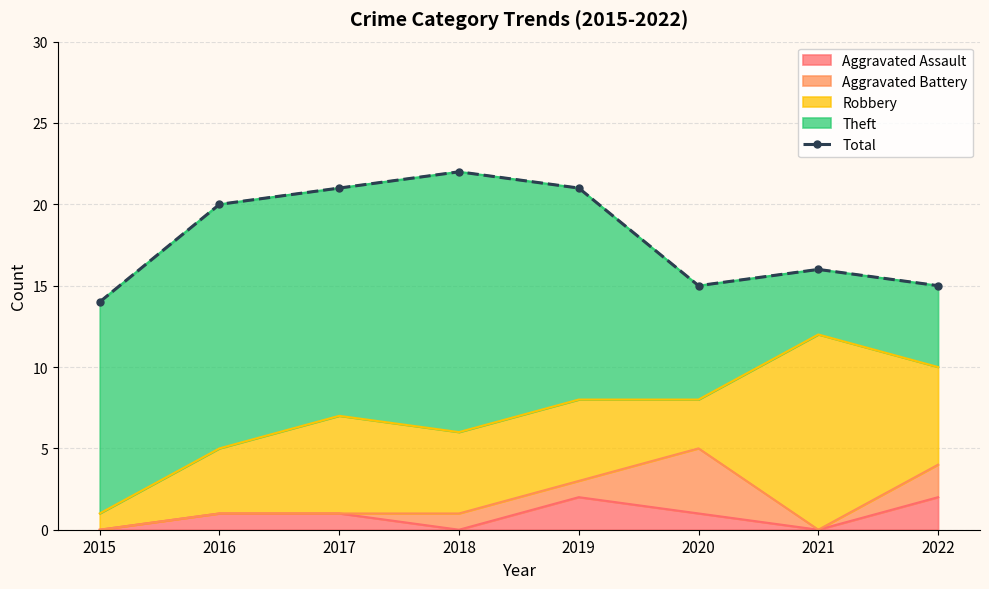

The Aggravated Assault series shows 2 at 2022. True or false?

True